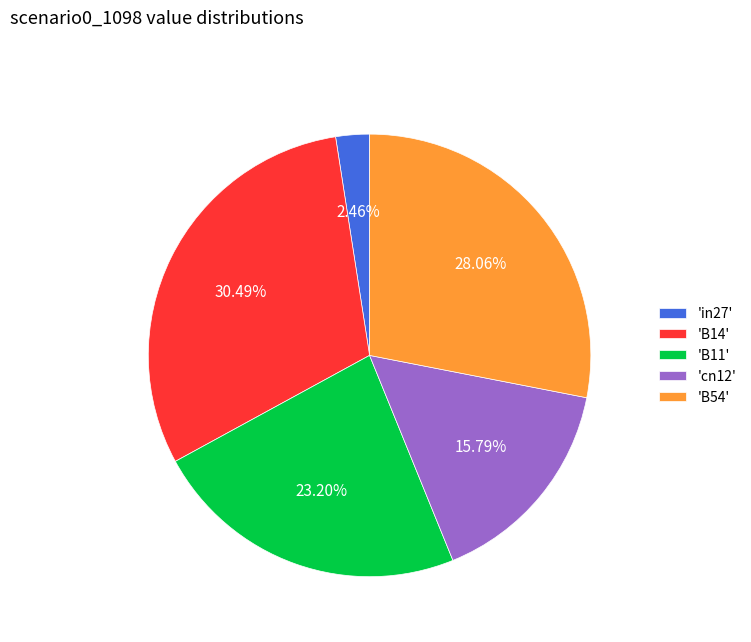

Is there a majority slice in this chart?

No